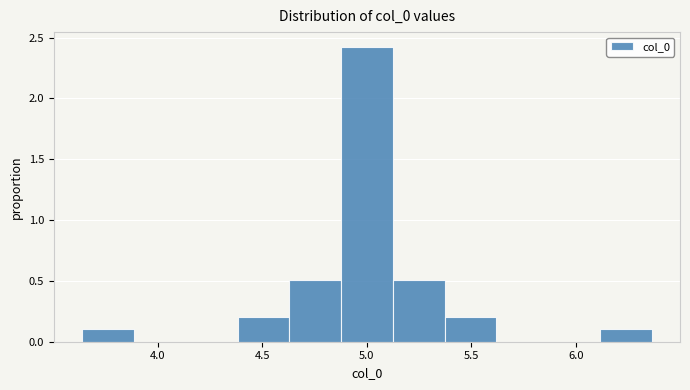

Reading left to right, transcribe this chart: for each bar, give the range it covers on the x-axis and its height. Neither the bar edges nor the heights are printed on the chart, so give them approximately, as read against the axes.

3.65 to 3.90: 0.1
3.90 to 4.15: 0
4.15 to 4.40: 0
4.40 to 4.65: 0.2
4.65 to 4.90: 0.5
4.90 to 5.10: 2.4
5.10 to 5.35: 0.5
5.35 to 5.60: 0.2
5.60 to 5.85: 0
5.85 to 6.10: 0
6.10 to 6.35: 0.1